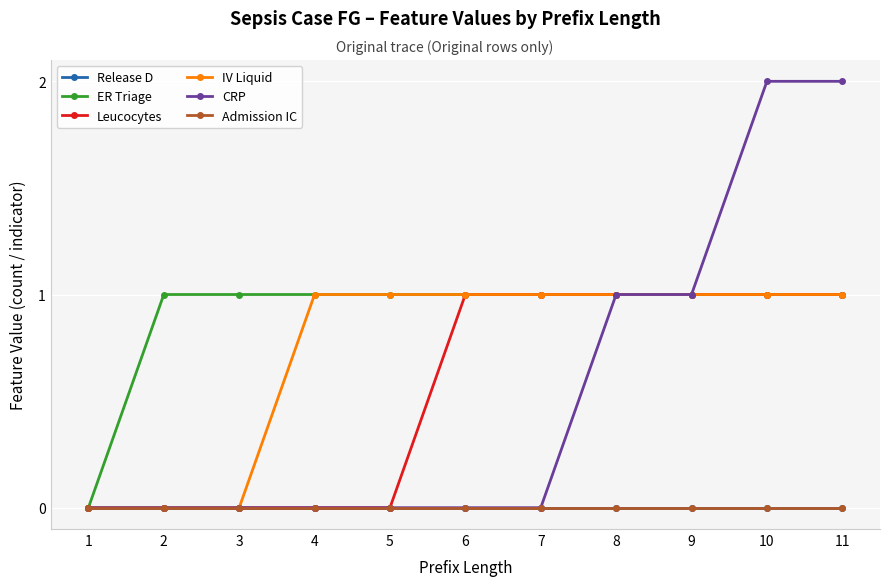

Which has a higher value, 4 or 1?

4